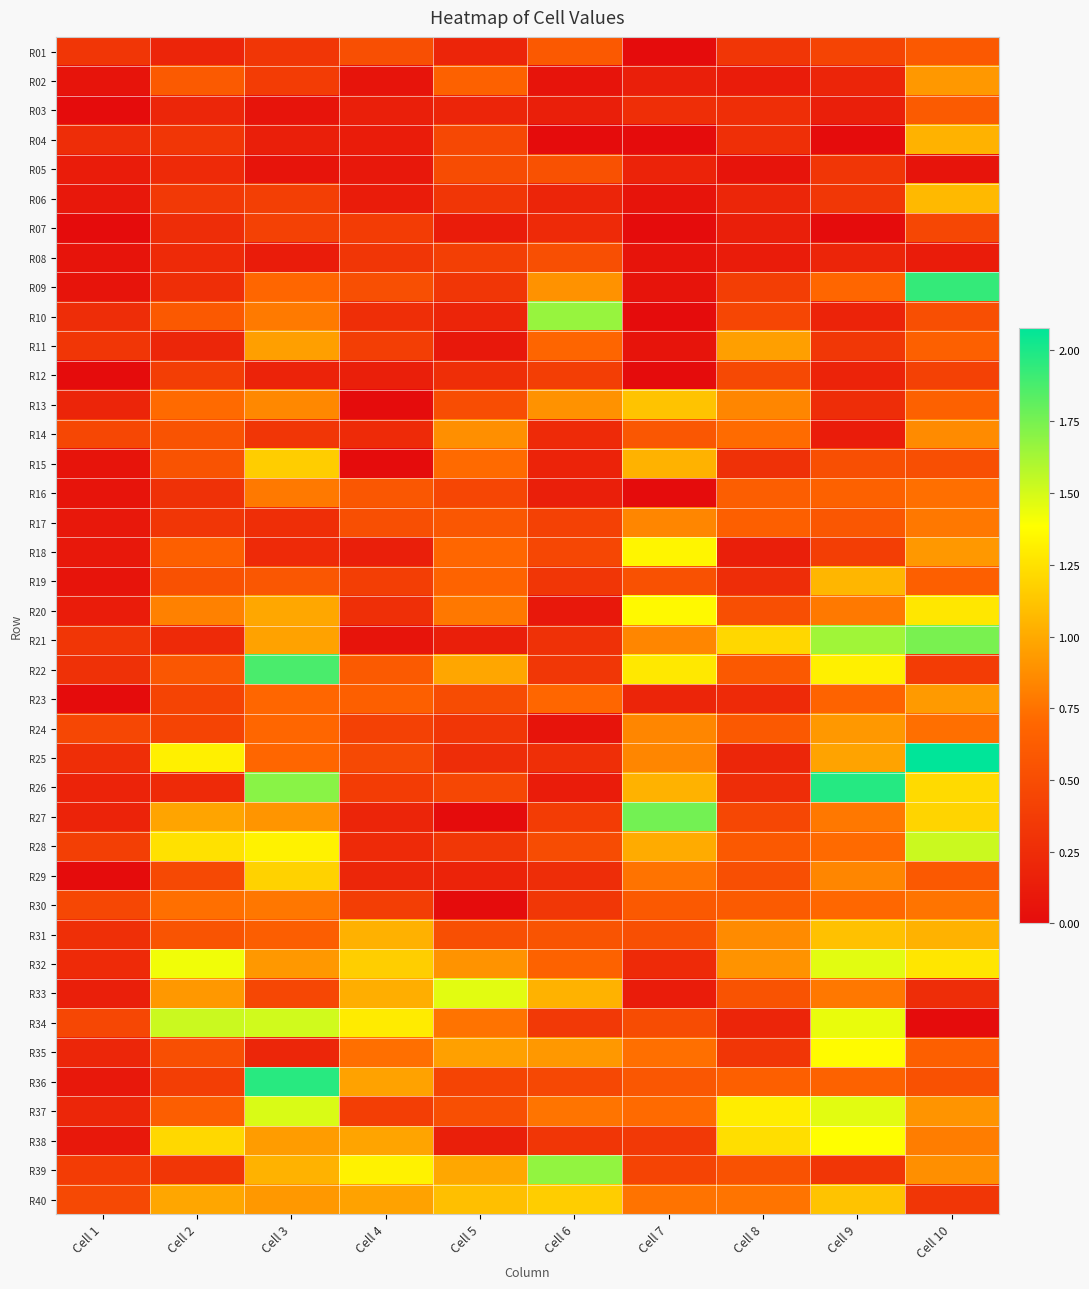

Reading left to right, list all the values displayed in this chart.

R01: Cell 1=0.3	Cell 2=0.2	Cell 3=0.3	Cell 4=0.5	Cell 5=0.2	Cell 6=0.6	Cell 7=0.0	Cell 8=0.3	Cell 9=0.4	Cell 10=0.6
R02: Cell 1=0.1	Cell 2=0.6	Cell 3=0.4	Cell 4=0.1	Cell 5=0.7	Cell 6=0.1	Cell 7=0.1	Cell 8=0.1	Cell 9=0.2	Cell 10=0.9
R03: Cell 1=0.0	Cell 2=0.2	Cell 3=0.1	Cell 4=0.1	Cell 5=0.2	Cell 6=0.1	Cell 7=0.3	Cell 8=0.3	Cell 9=0.1	Cell 10=0.6
R04: Cell 1=0.3	Cell 2=0.3	Cell 3=0.1	Cell 4=0.1	Cell 5=0.5	Cell 6=0.0	Cell 7=0.0	Cell 8=0.3	Cell 9=0.0	Cell 10=1.0
R05: Cell 1=0.1	Cell 2=0.2	Cell 3=0.1	Cell 4=0.1	Cell 5=0.5	Cell 6=0.5	Cell 7=0.2	Cell 8=0.1	Cell 9=0.3	Cell 10=0.1
R06: Cell 1=0.1	Cell 2=0.3	Cell 3=0.4	Cell 4=0.1	Cell 5=0.3	Cell 6=0.2	Cell 7=0.1	Cell 8=0.2	Cell 9=0.3	Cell 10=1.1
R07: Cell 1=0.0	Cell 2=0.3	Cell 3=0.4	Cell 4=0.4	Cell 5=0.1	Cell 6=0.2	Cell 7=0.0	Cell 8=0.1	Cell 9=0.0	Cell 10=0.5
R08: Cell 1=0.1	Cell 2=0.2	Cell 3=0.1	Cell 4=0.3	Cell 5=0.4	Cell 6=0.5	Cell 7=0.1	Cell 8=0.1	Cell 9=0.2	Cell 10=0.1
R09: Cell 1=0.1	Cell 2=0.3	Cell 3=0.7	Cell 4=0.5	Cell 5=0.3	Cell 6=0.9	Cell 7=0.1	Cell 8=0.4	Cell 9=0.7	Cell 10=1.9
R10: Cell 1=0.3	Cell 2=0.6	Cell 3=0.8	Cell 4=0.3	Cell 5=0.2	Cell 6=1.7	Cell 7=0.0	Cell 8=0.5	Cell 9=0.2	Cell 10=0.5
R11: Cell 1=0.3	Cell 2=0.2	Cell 3=1.0	Cell 4=0.4	Cell 5=0.1	Cell 6=0.7	Cell 7=0.1	Cell 8=1.0	Cell 9=0.3	Cell 10=0.6
R12: Cell 1=0.0	Cell 2=0.4	Cell 3=0.2	Cell 4=0.1	Cell 5=0.3	Cell 6=0.4	Cell 7=0.0	Cell 8=0.5	Cell 9=0.2	Cell 10=0.4
R13: Cell 1=0.2	Cell 2=0.7	Cell 3=0.8	Cell 4=0.0	Cell 5=0.5	Cell 6=0.9	Cell 7=1.1	Cell 8=0.8	Cell 9=0.3	Cell 10=0.7
R14: Cell 1=0.5	Cell 2=0.6	Cell 3=0.3	Cell 4=0.2	Cell 5=0.9	Cell 6=0.2	Cell 7=0.6	Cell 8=0.7	Cell 9=0.1	Cell 10=0.9
R15: Cell 1=0.1	Cell 2=0.6	Cell 3=1.2	Cell 4=0.0	Cell 5=0.7	Cell 6=0.2	Cell 7=1.0	Cell 8=0.3	Cell 9=0.5	Cell 10=0.5
R16: Cell 1=0.1	Cell 2=0.3	Cell 3=0.8	Cell 4=0.6	Cell 5=0.5	Cell 6=0.1	Cell 7=0.0	Cell 8=0.6	Cell 9=0.7	Cell 10=0.7
R17: Cell 1=0.1	Cell 2=0.3	Cell 3=0.3	Cell 4=0.5	Cell 5=0.6	Cell 6=0.4	Cell 7=0.8	Cell 8=0.6	Cell 9=0.6	Cell 10=0.8
R18: Cell 1=0.1	Cell 2=0.6	Cell 3=0.2	Cell 4=0.1	Cell 5=0.7	Cell 6=0.5	Cell 7=1.3	Cell 8=0.1	Cell 9=0.4	Cell 10=0.9
R19: Cell 1=0.1	Cell 2=0.5	Cell 3=0.6	Cell 4=0.4	Cell 5=0.7	Cell 6=0.3	Cell 7=0.5	Cell 8=0.3	Cell 9=1.1	Cell 10=0.6
R20: Cell 1=0.1	Cell 2=0.8	Cell 3=1.0	Cell 4=0.3	Cell 5=0.8	Cell 6=0.1	Cell 7=1.4	Cell 8=0.5	Cell 9=0.8	Cell 10=1.3
R21: Cell 1=0.3	Cell 2=0.2	Cell 3=1.0	Cell 4=0.1	Cell 5=0.1	Cell 6=0.3	Cell 7=0.8	Cell 8=1.2	Cell 9=1.6	Cell 10=1.7
R22: Cell 1=0.3	Cell 2=0.6	Cell 3=1.9	Cell 4=0.6	Cell 5=1.0	Cell 6=0.3	Cell 7=1.3	Cell 8=0.6	Cell 9=1.3	Cell 10=0.4
R23: Cell 1=0.0	Cell 2=0.4	Cell 3=0.7	Cell 4=0.6	Cell 5=0.5	Cell 6=0.7	Cell 7=0.2	Cell 8=0.2	Cell 9=0.7	Cell 10=0.9
R24: Cell 1=0.5	Cell 2=0.4	Cell 3=0.7	Cell 4=0.4	Cell 5=0.3	Cell 6=0.1	Cell 7=0.8	Cell 8=0.6	Cell 9=0.9	Cell 10=0.7
R25: Cell 1=0.3	Cell 2=1.3	Cell 3=0.7	Cell 4=0.5	Cell 5=0.3	Cell 6=0.3	Cell 7=0.8	Cell 8=0.2	Cell 9=1.0	Cell 10=2.1
R26: Cell 1=0.2	Cell 2=0.2	Cell 3=1.7	Cell 4=0.4	Cell 5=0.5	Cell 6=0.1	Cell 7=1.0	Cell 8=0.3	Cell 9=2.0	Cell 10=1.2
R27: Cell 1=0.2	Cell 2=1.0	Cell 3=0.9	Cell 4=0.2	Cell 5=0.0	Cell 6=0.4	Cell 7=1.8	Cell 8=0.5	Cell 9=0.8	Cell 10=1.2
R28: Cell 1=0.4	Cell 2=1.3	Cell 3=1.3	Cell 4=0.2	Cell 5=0.3	Cell 6=0.5	Cell 7=1.0	Cell 8=0.6	Cell 9=0.7	Cell 10=1.5
R29: Cell 1=0.0	Cell 2=0.5	Cell 3=1.2	Cell 4=0.2	Cell 5=0.2	Cell 6=0.3	Cell 7=0.8	Cell 8=0.5	Cell 9=0.8	Cell 10=0.6
R30: Cell 1=0.5	Cell 2=0.7	Cell 3=0.8	Cell 4=0.4	Cell 5=0.0	Cell 6=0.3	Cell 7=0.6	Cell 8=0.6	Cell 9=0.7	Cell 10=0.8
R31: Cell 1=0.3	Cell 2=0.6	Cell 3=0.6	Cell 4=1.0	Cell 5=0.5	Cell 6=0.6	Cell 7=0.5	Cell 8=0.9	Cell 9=1.1	Cell 10=1.0
R32: Cell 1=0.2	Cell 2=1.4	Cell 3=0.9	Cell 4=1.2	Cell 5=0.9	Cell 6=0.7	Cell 7=0.2	Cell 8=0.9	Cell 9=1.5	Cell 10=1.3
R33: Cell 1=0.1	Cell 2=0.9	Cell 3=0.5	Cell 4=1.0	Cell 5=1.5	Cell 6=1.0	Cell 7=0.1	Cell 8=0.6	Cell 9=0.8	Cell 10=0.3
R34: Cell 1=0.5	Cell 2=1.5	Cell 3=1.5	Cell 4=1.3	Cell 5=0.8	Cell 6=0.3	Cell 7=0.5	Cell 8=0.2	Cell 9=1.4	Cell 10=0.0
R35: Cell 1=0.2	Cell 2=0.5	Cell 3=0.2	Cell 4=0.7	Cell 5=1.0	Cell 6=0.9	Cell 7=0.7	Cell 8=0.3	Cell 9=1.4	Cell 10=0.6
R36: Cell 1=0.1	Cell 2=0.4	Cell 3=2.0	Cell 4=1.0	Cell 5=0.4	Cell 6=0.5	Cell 7=0.6	Cell 8=0.6	Cell 9=0.7	Cell 10=0.5
R37: Cell 1=0.2	Cell 2=0.6	Cell 3=1.5	Cell 4=0.4	Cell 5=0.5	Cell 6=0.8	Cell 7=0.7	Cell 8=1.3	Cell 9=1.5	Cell 10=0.9
R38: Cell 1=0.1	Cell 2=1.2	Cell 3=0.9	Cell 4=1.0	Cell 5=0.1	Cell 6=0.3	Cell 7=0.3	Cell 8=1.2	Cell 9=1.4	Cell 10=0.8
R39: Cell 1=0.4	Cell 2=0.3	Cell 3=1.0	Cell 4=1.3	Cell 5=1.0	Cell 6=1.7	Cell 7=0.4	Cell 8=0.5	Cell 9=0.3	Cell 10=0.9
R40: Cell 1=0.5	Cell 2=1.0	Cell 3=0.9	Cell 4=1.0	Cell 5=1.1	Cell 6=1.2	Cell 7=0.8	Cell 8=0.8	Cell 9=1.1	Cell 10=0.3